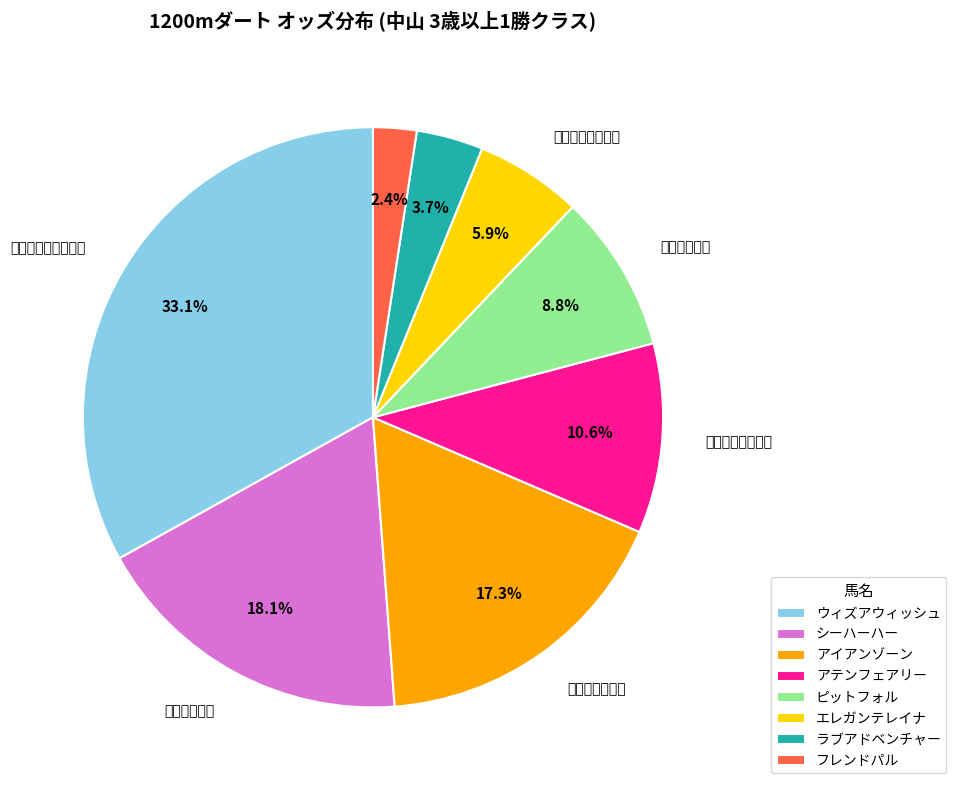

Which category has the biggest portion of the pie?

ウィズアウィッシュ